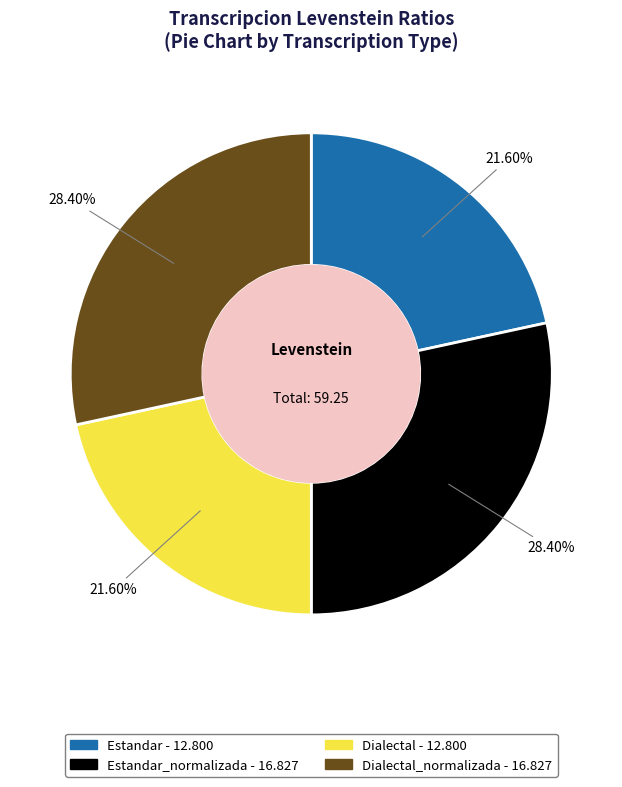

How many segments does this pie chart have?

4